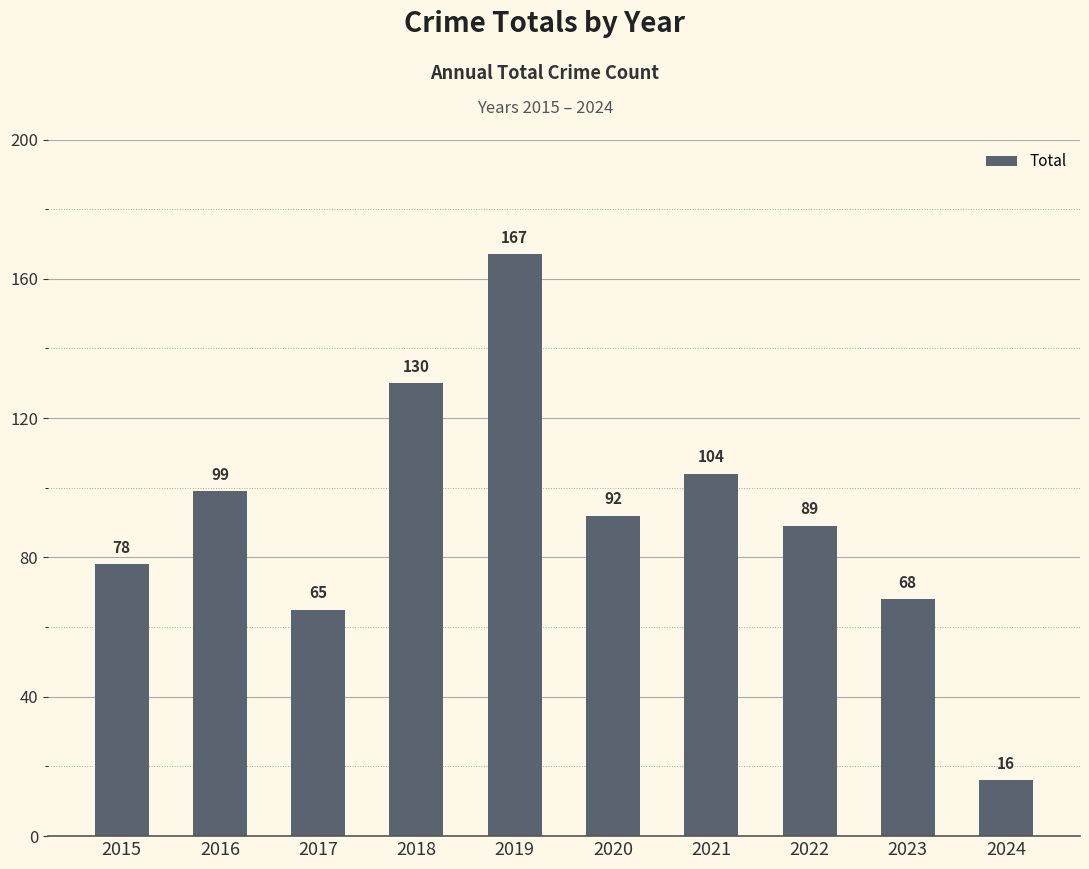

How many data points does each series have?

10